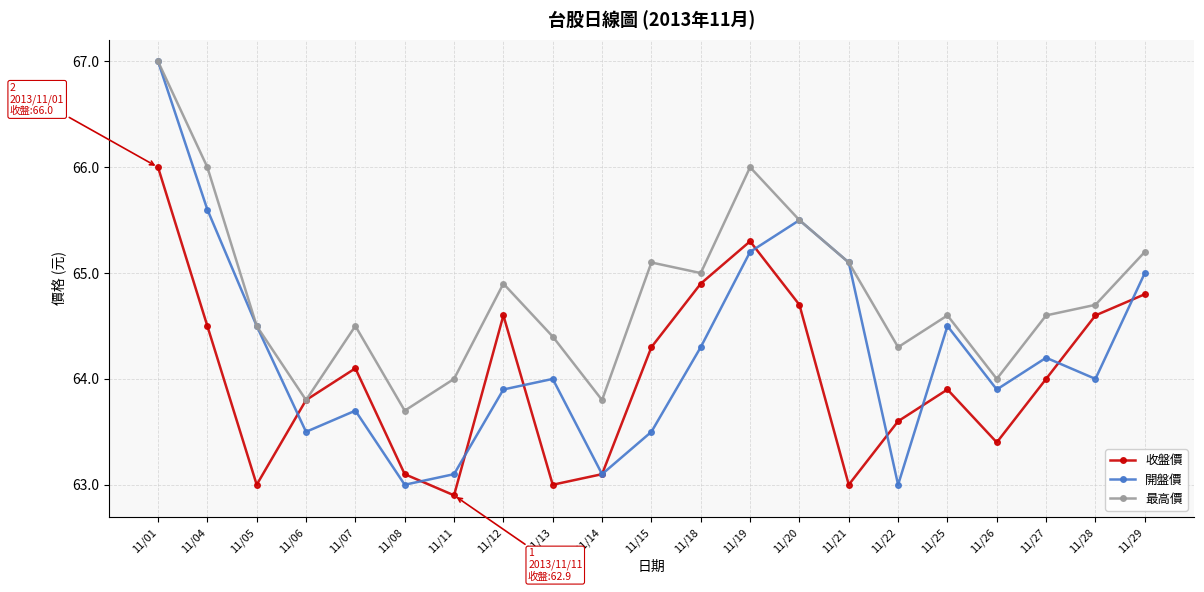

Which series has the largest total across all categories?

最高價